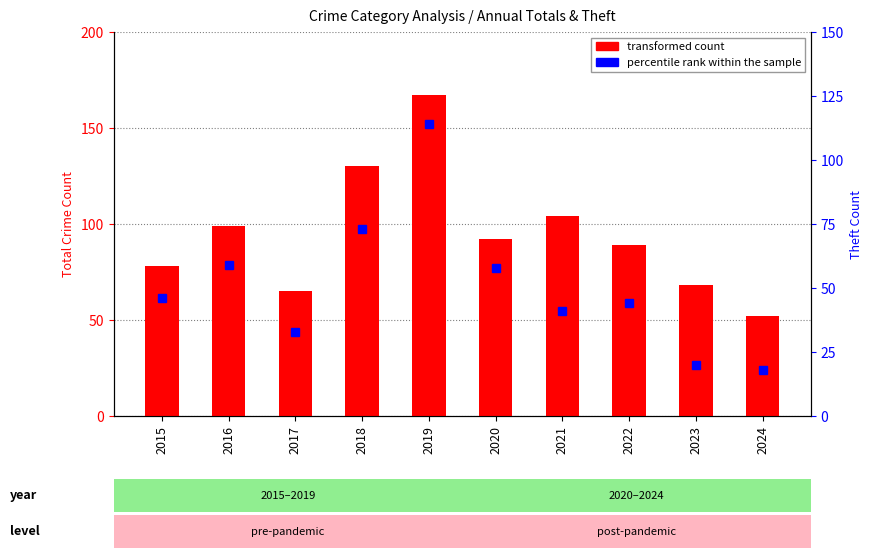

At which label does percentile rank within the sample reach its peak?

2019